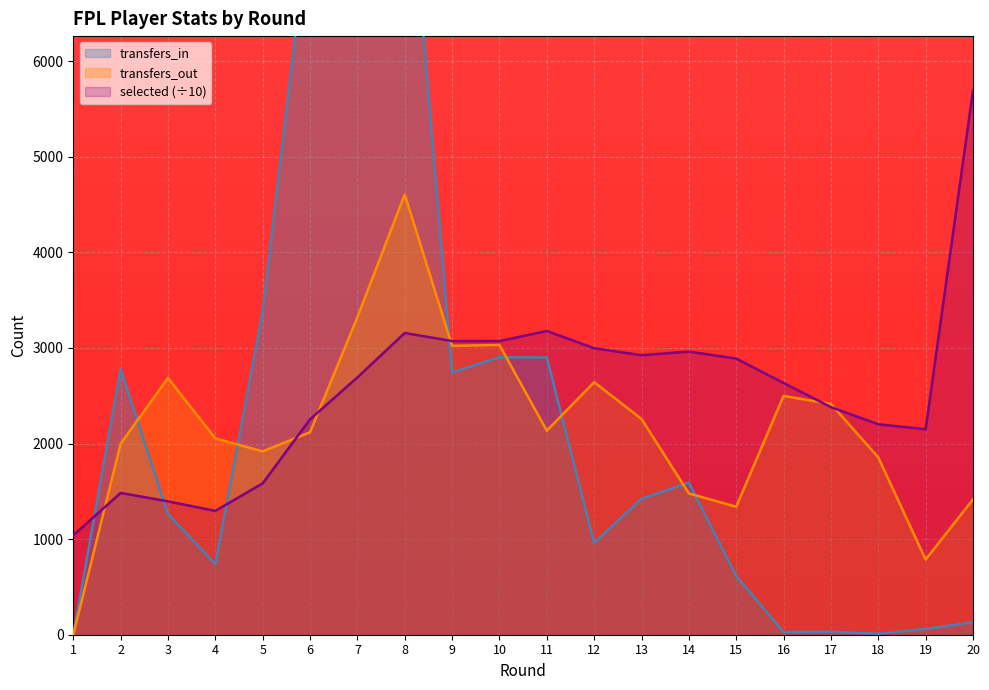

Where is transfers_out nearest to the value 2303?

13